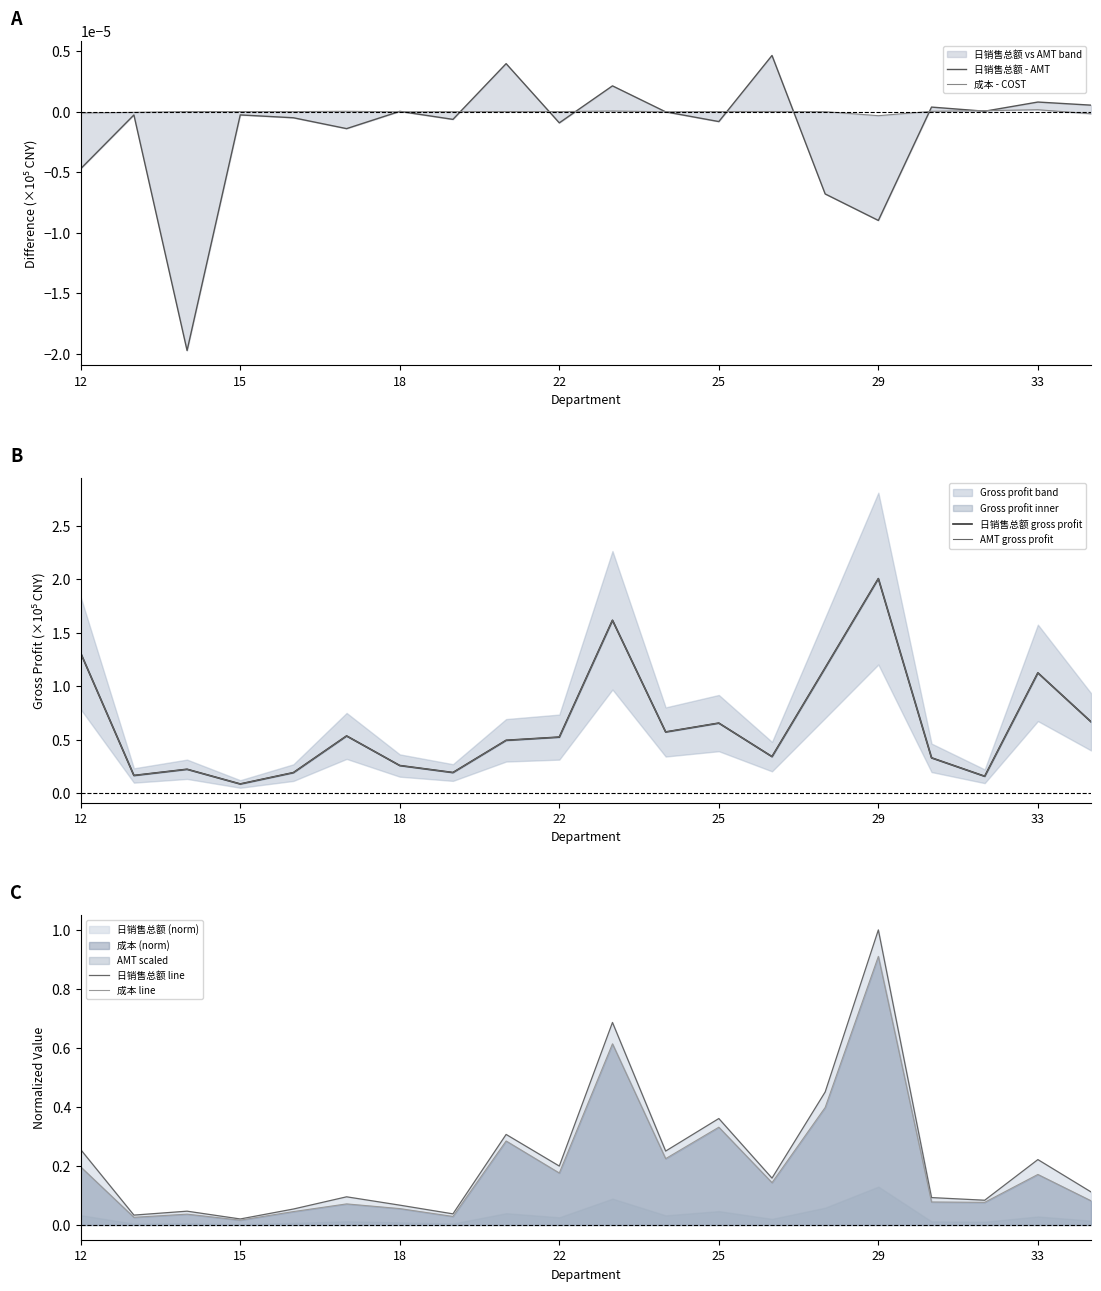

The 日销售总额 line series shows 0.5 at 29. True or false?

False